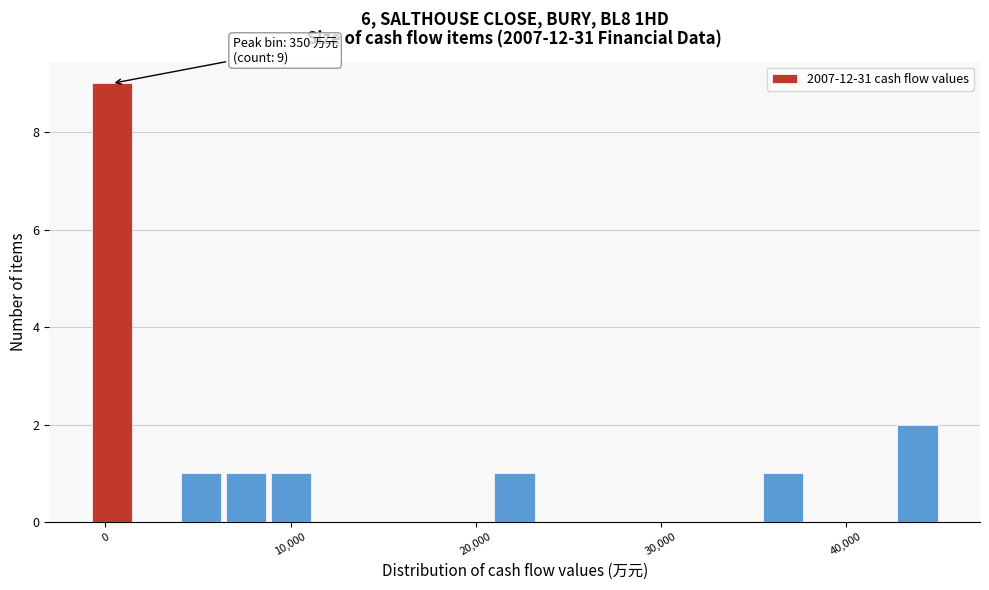

Around what value on the x-axis is the tallest bar? Give the approximate position of its centre, as read against the axis.

0